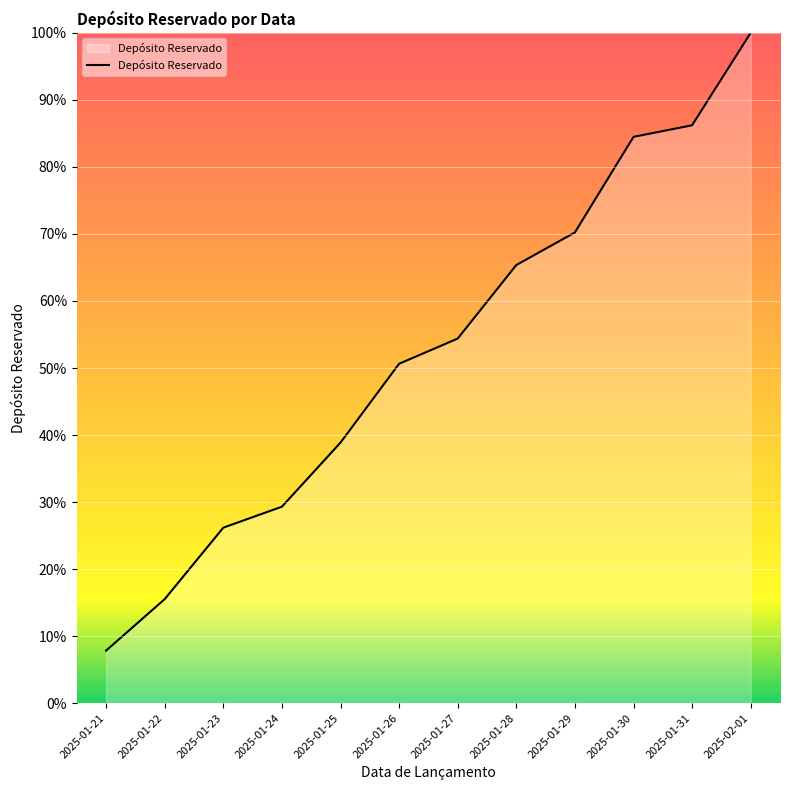

What position from the right is 2025-01-26?

7